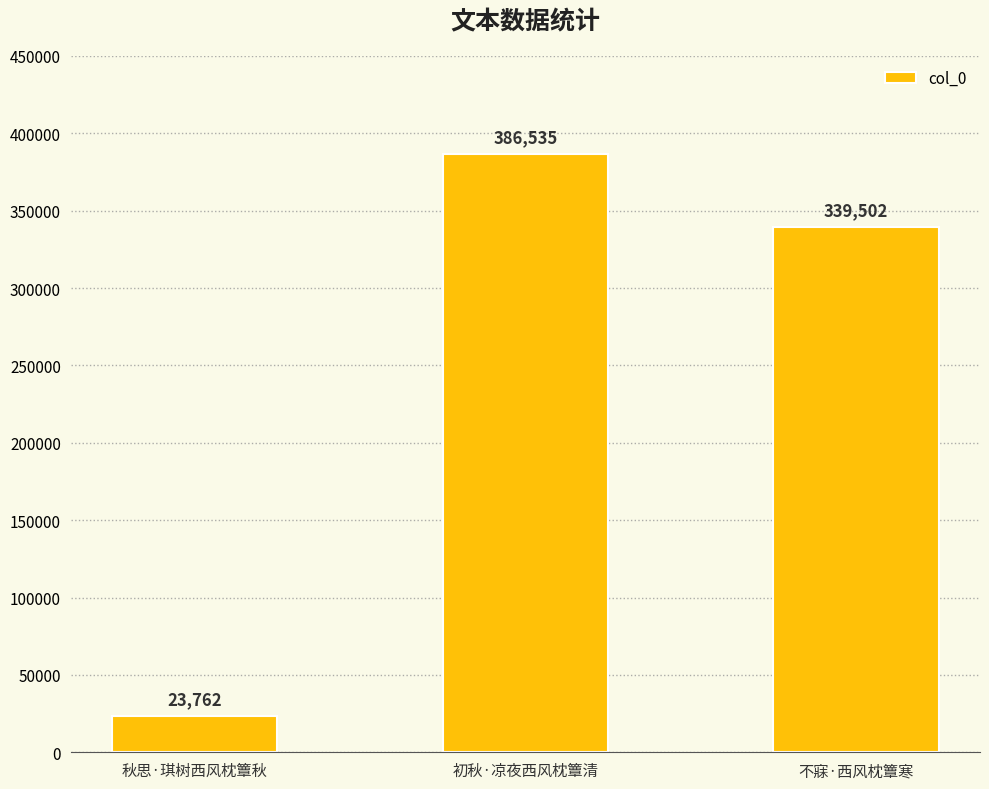

Reading right to left, list all the values displayed in this chart.

339502	386535	23762